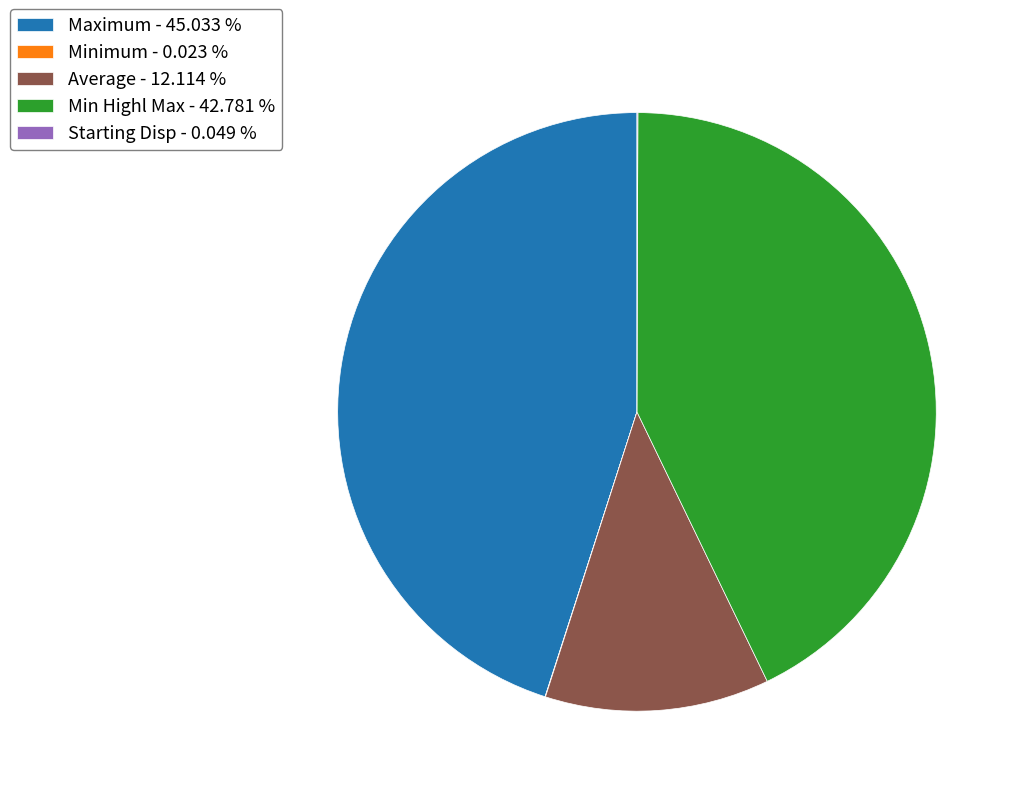

Which has a higher value, Min Highl Max - 42.781 % or Maximum - 45.033 %?

Maximum - 45.033 %